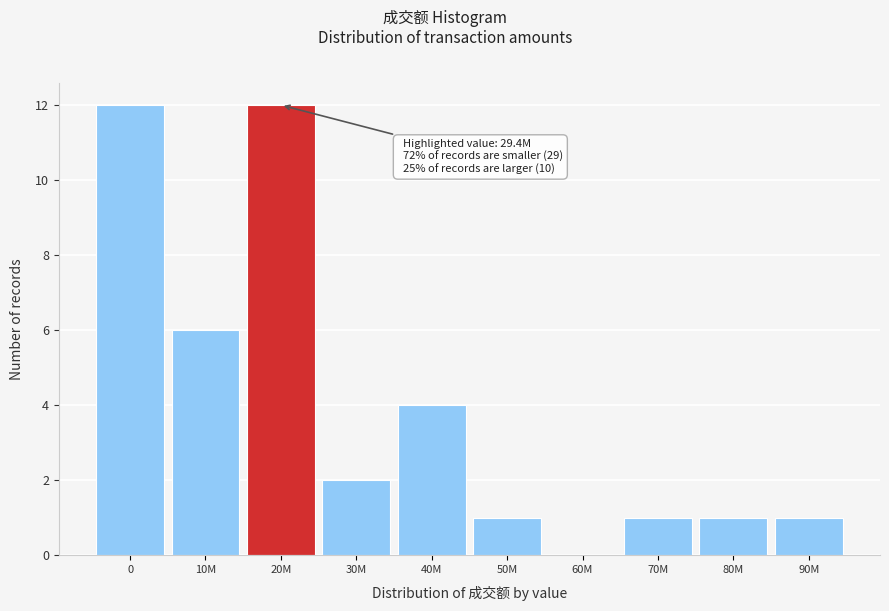

Reading right to left, extract all data points from this chart.

90M=1	80M=1	70M=1	60M=0	50M=1	40M=4	30M=2	20M=12	10M=6	0=12